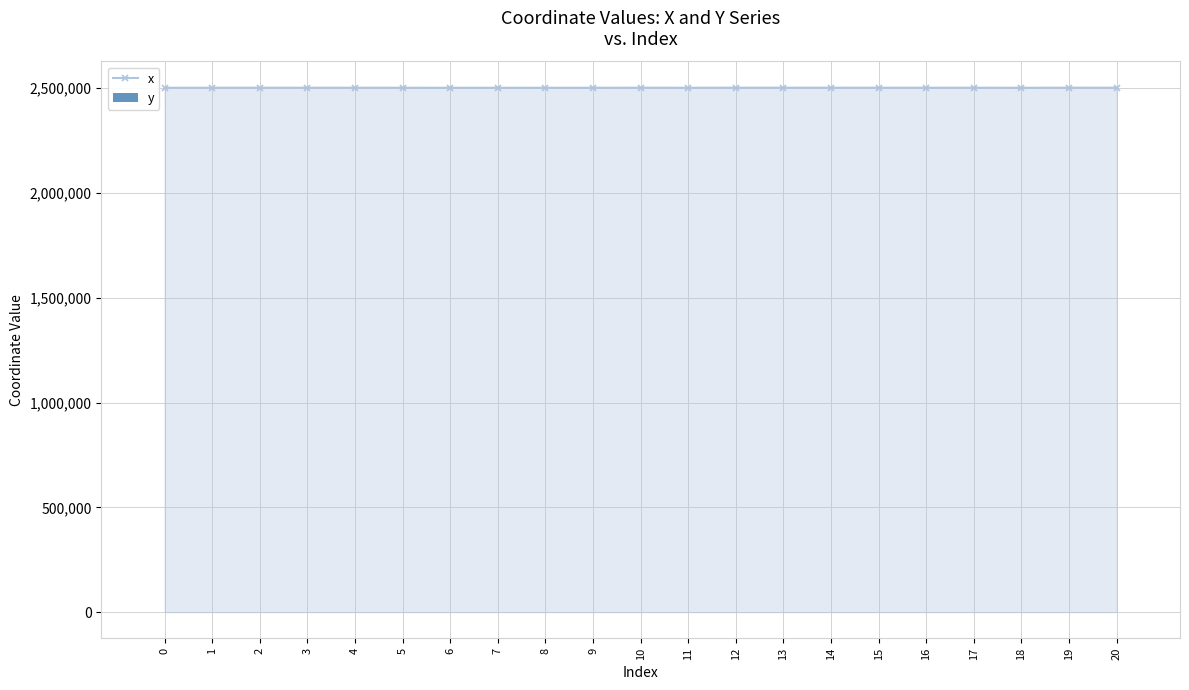

Reading left to right, transcribe all the data shown in this chart.

x: 2502246.1	2502246.4	2502257.2	2502263.1	2502316.7	2502227.5	2502014.9	2502091.8	2501987.3	2502187.6	2502283.7	2502214.6	2502341.1	2502394.8	2502323.8	2502260.4	2502245.3	2502292.0	2502174.3	2502326.7	2502263.1
y: 31.8	33.6	37.0	42.2	36.8	47.4	22.3	34.3	17.9	0.0	48.9	46.5	33.6	23.0	36.1	48.9	17.5	19.8	43.9	21.1	42.2